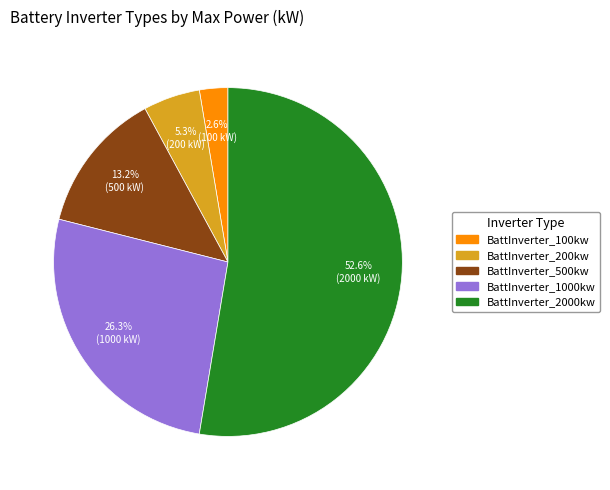

Which has a higher value, BattInverter_2000kw or BattInverter_200kw?

BattInverter_2000kw